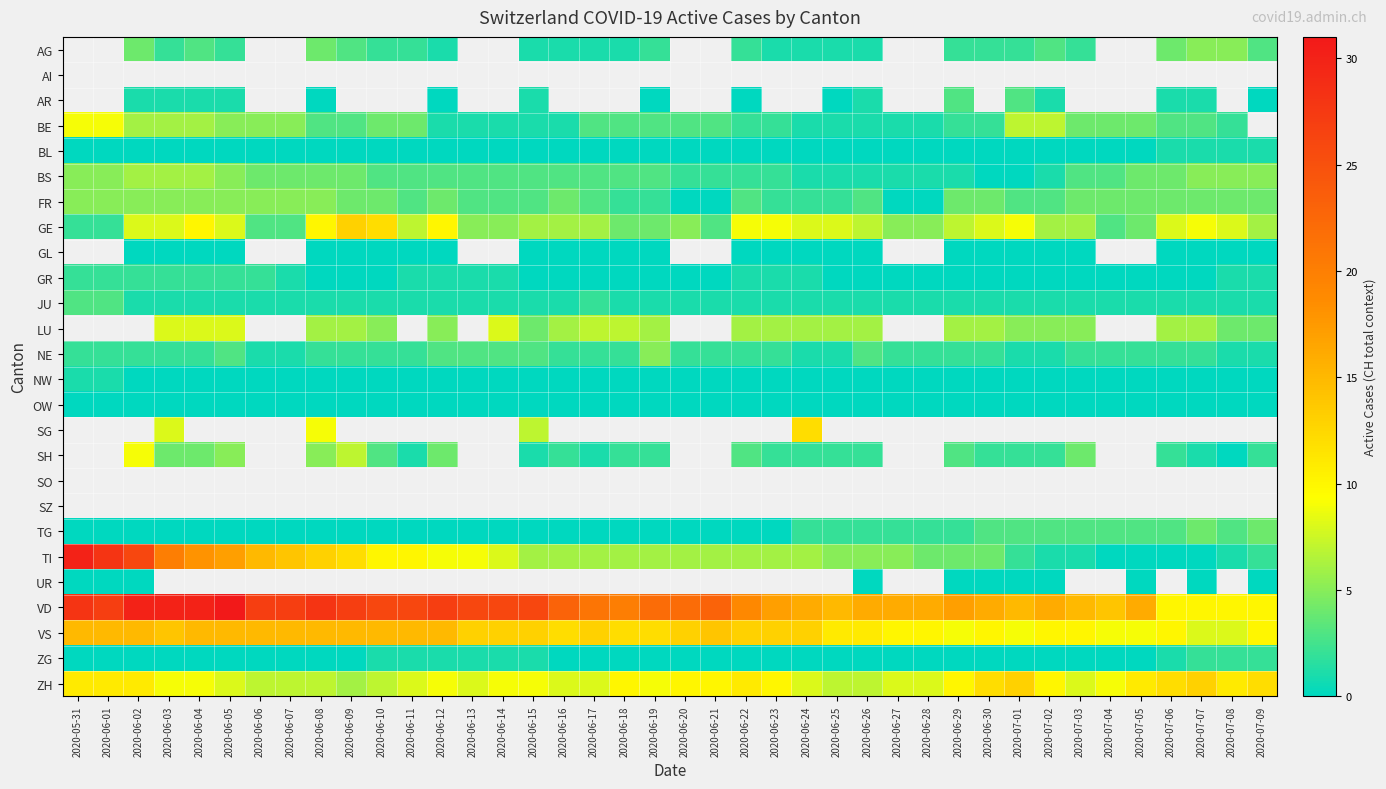

Which series has the largest total across all categories?

VD